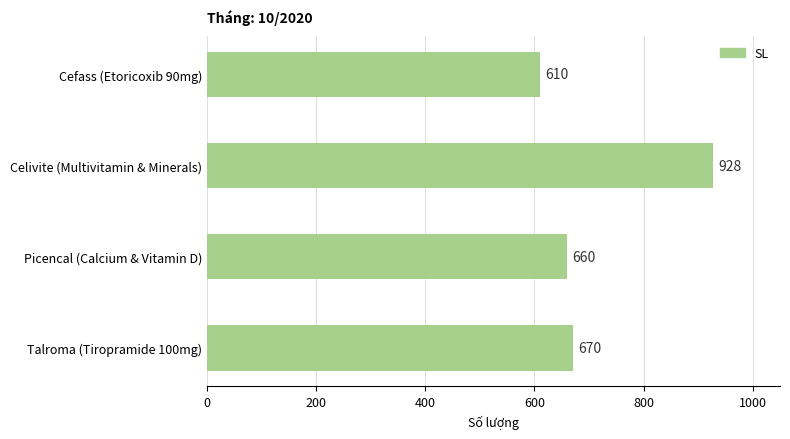

Is it true that the value at Talroma (Tiropramide 100mg) is 670?

True